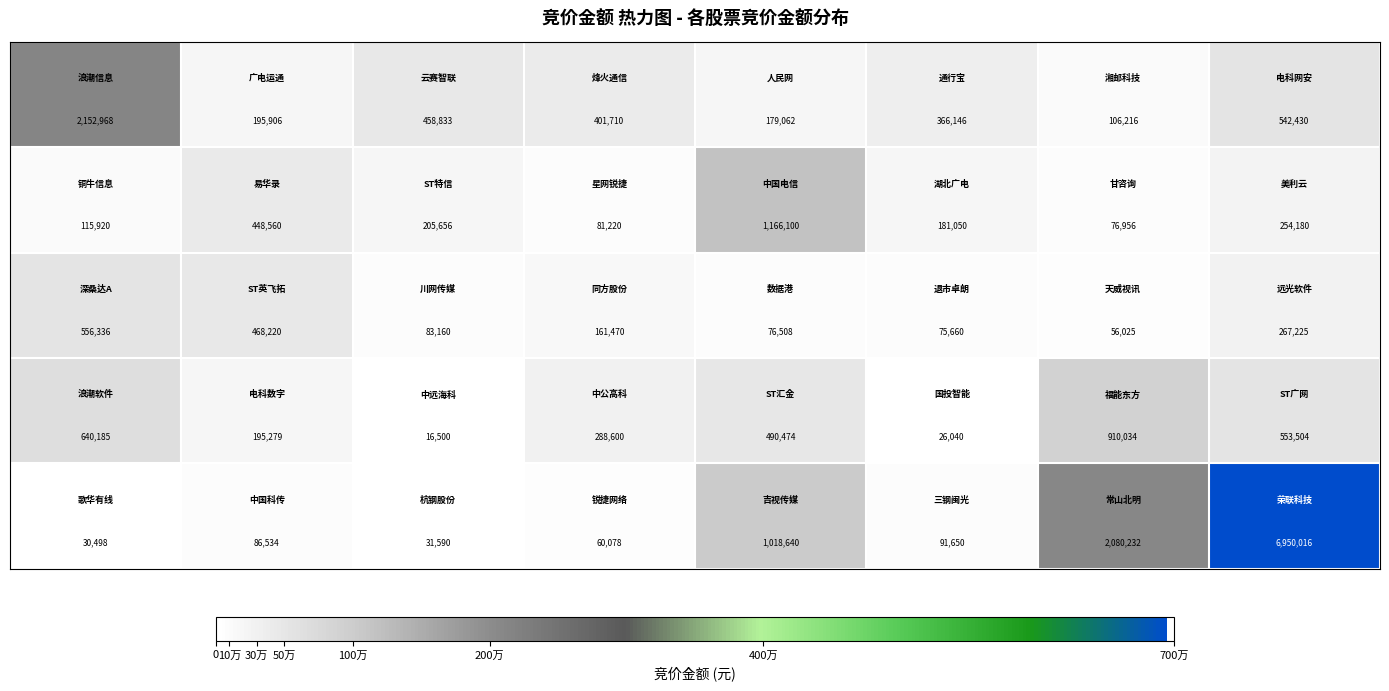

What is the minimum value shown in the chart?

16500